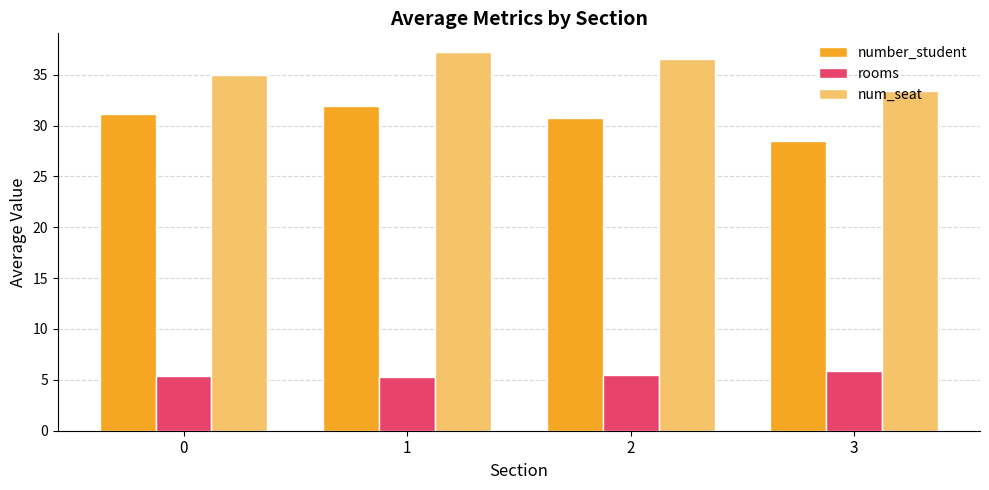

Between 1 and 2, which series saw the biggest shift?

number_student